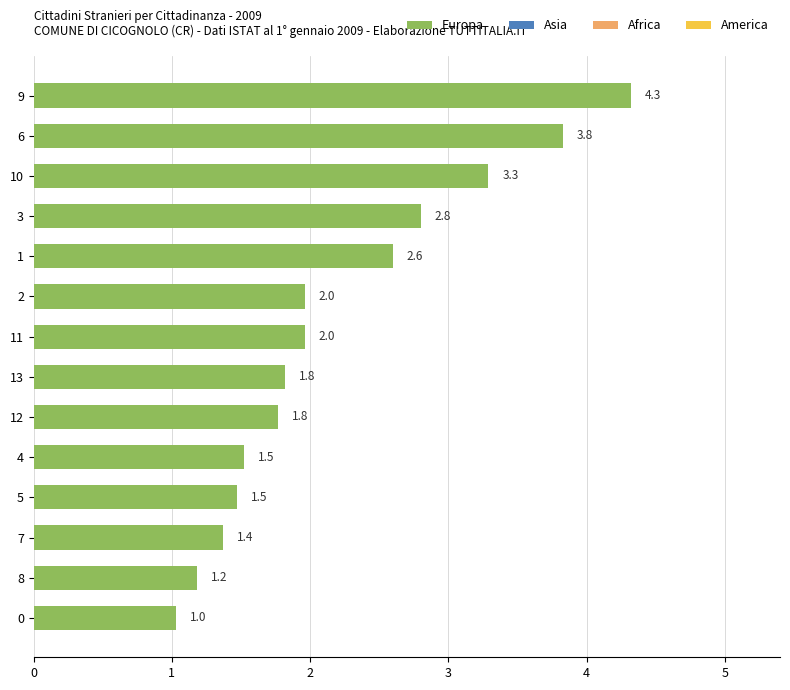

How many distinct data groups are displayed?

1